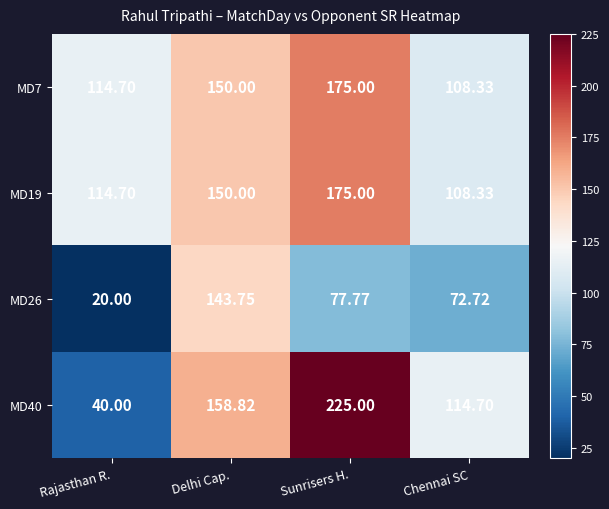

Rank the categories by MD19 value from highest to lowest.

Sunrisers H., Delhi Cap., Rajasthan R., Chennai SC